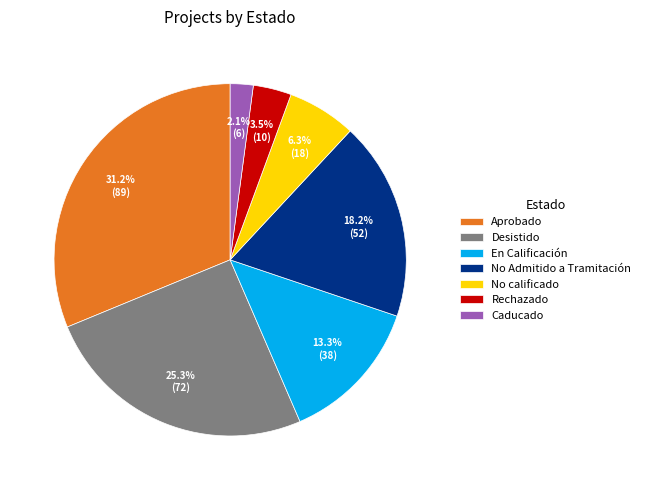

How many segments does this pie chart have?

7